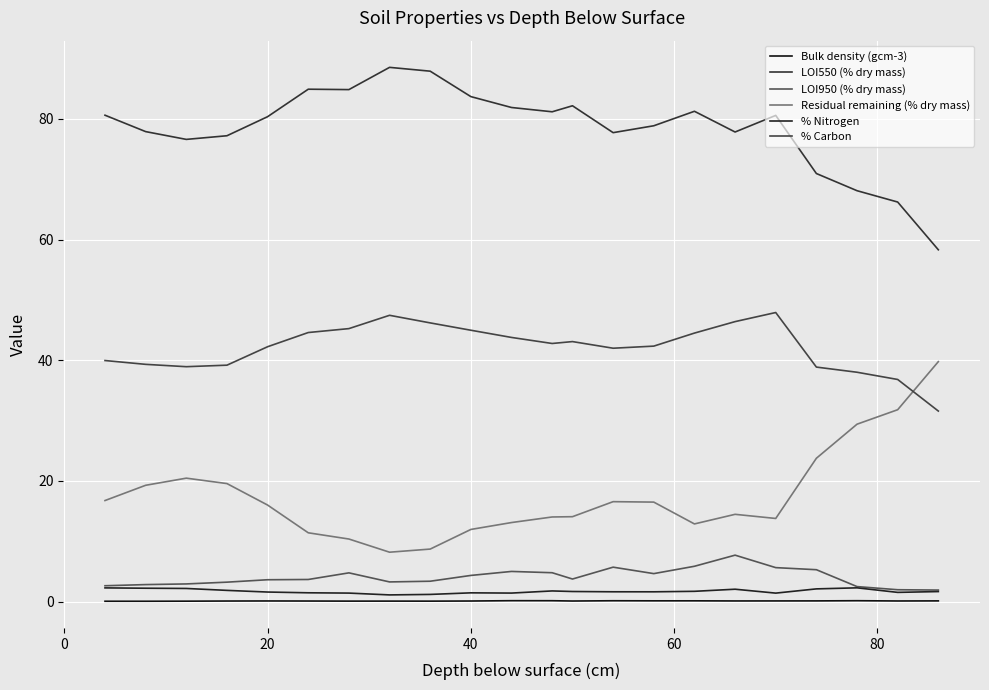

True or false: Bulk density (gcm-3) and LOI550 (% dry mass) intersect in this chart.

False